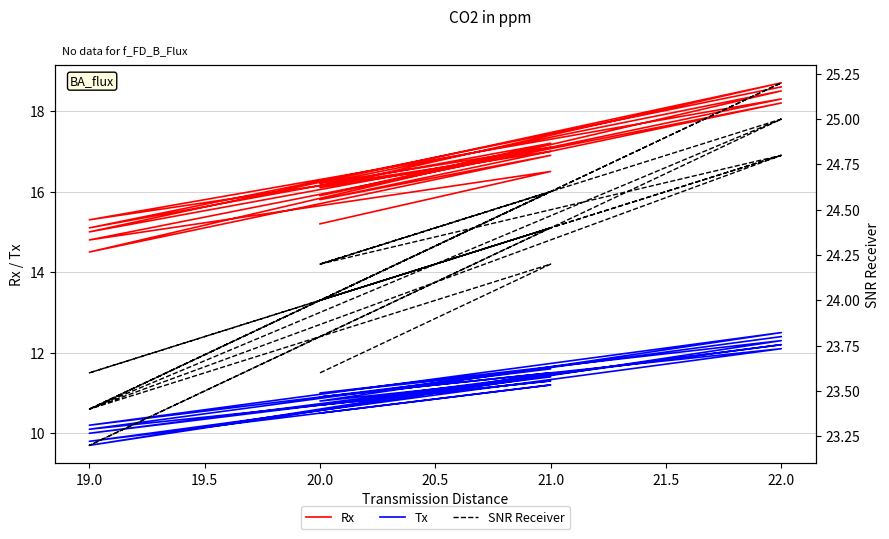

True or false: SNR Receiver has a value of 36.8 at 21.0.

False